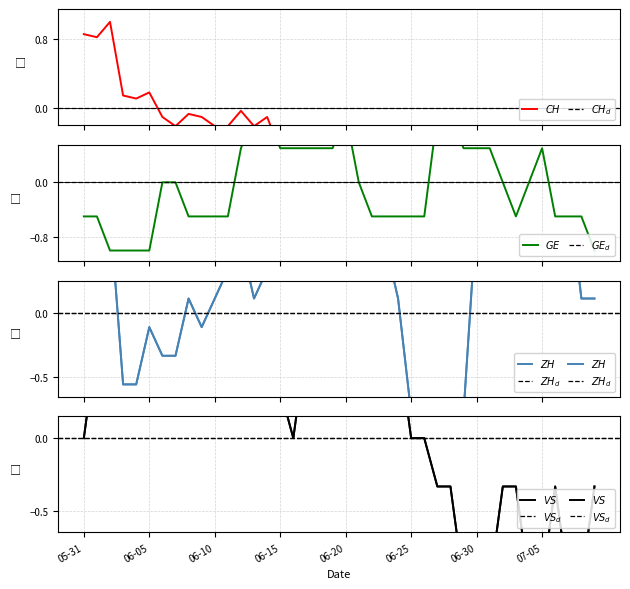

The VS series shows 0.3 at 9. True or false?

False